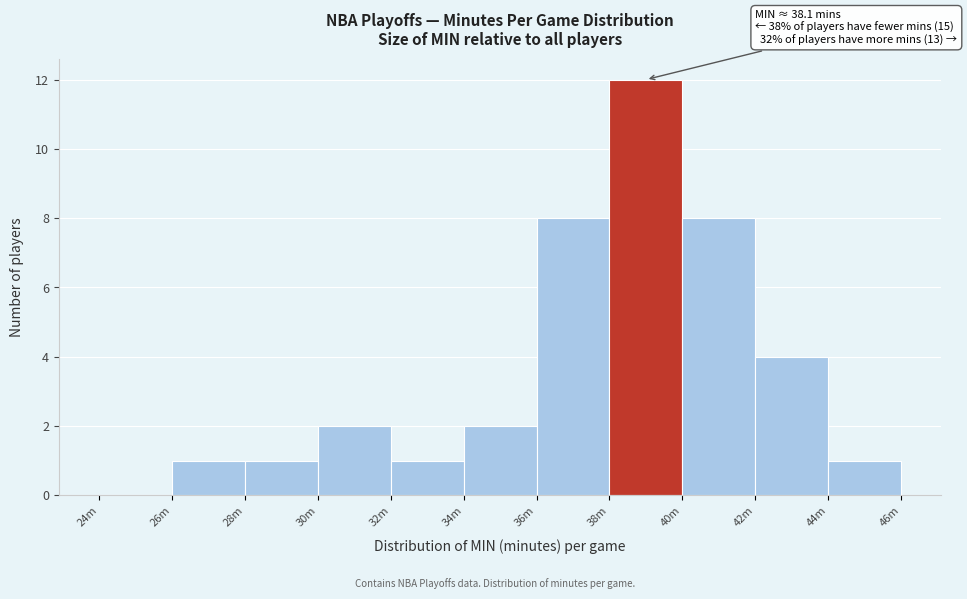

Reading left to right, transcribe all the data shown in this chart.

24m=0	26m=1	28m=1	30m=2	32m=1	34m=2	36m=8	38m=12	40m=8	42m=4	44m=1